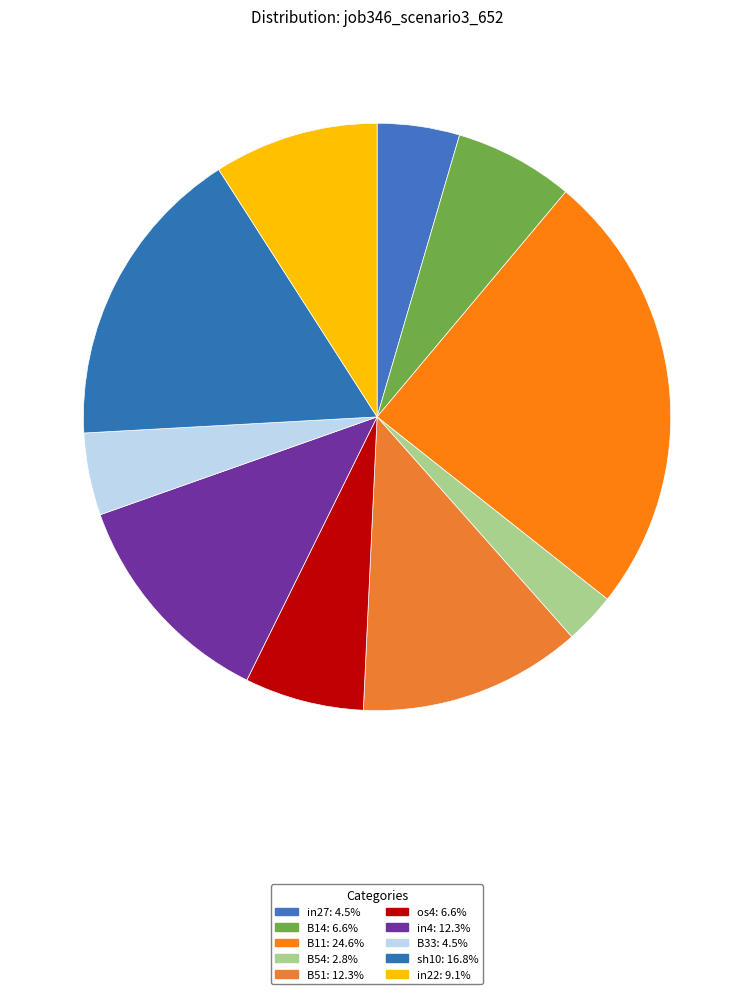

Which has a higher value, in4 or in22?

in4